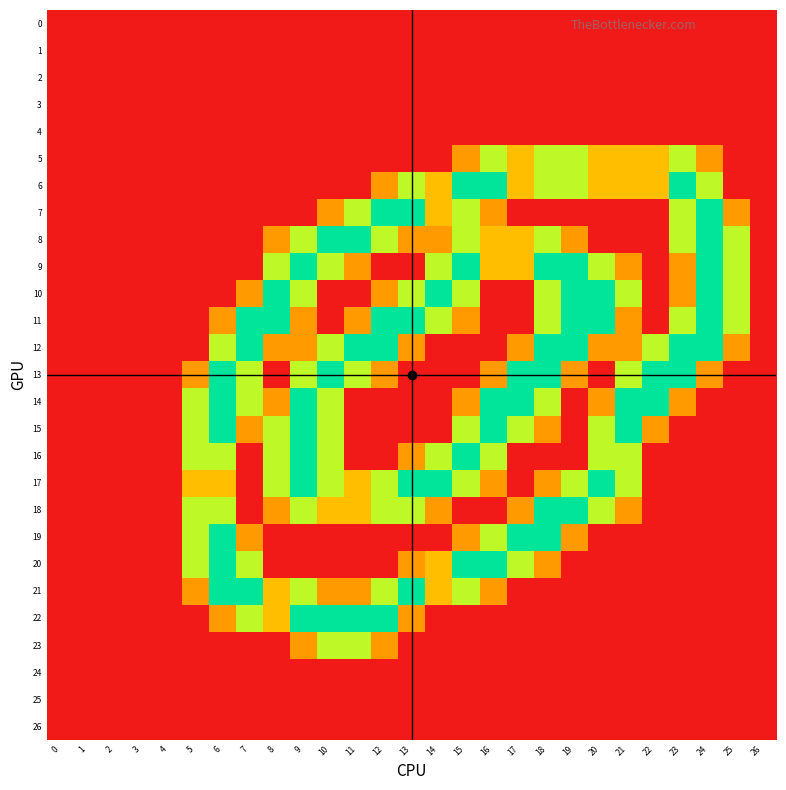

Reading left to right, extract all data points from this chart.

0: 0=0.0	1=0.0	2=0.0	3=0.0	4=0.0	5=0.0	6=0.0	7=0.0	8=0.0	9=0.0	10=0.0	11=0.0	12=0.0	13=0.0	14=0.0	15=0.0	16=0.0	17=0.0	18=0.0	19=0.0	20=0.0	21=0.0	22=0.0	23=0.0	24=0.0	25=0.0	26=0.0
1: 0=0.0	1=0.0	2=0.0	3=0.0	4=0.0	5=0.0	6=0.0	7=0.0	8=0.0	9=0.0	10=0.0	11=0.0	12=0.0	13=0.0	14=0.0	15=0.0	16=0.0	17=0.0	18=0.0	19=0.0	20=0.0	21=0.0	22=0.0	23=0.0	24=0.0	25=0.0	26=0.0
2: 0=0.0	1=0.0	2=0.0	3=0.0	4=0.0	5=0.0	6=0.0	7=0.0	8=0.0	9=0.0	10=0.0	11=0.0	12=0.0	13=0.0	14=0.0	15=0.0	16=0.0	17=0.0	18=0.0	19=0.0	20=0.0	21=0.0	22=0.0	23=0.0	24=0.0	25=0.0	26=0.0
3: 0=0.0	1=0.0	2=0.0	3=0.0	4=0.0	5=0.0	6=0.0	7=0.0	8=0.0	9=0.0	10=0.0	11=0.0	12=0.0	13=0.0	14=0.0	15=0.0	16=0.0	17=0.0	18=0.0	19=0.0	20=0.0	21=0.0	22=0.0	23=0.0	24=0.0	25=0.0	26=0.0
4: 0=0.0	1=0.0	2=0.0	3=0.0	4=0.0	5=0.0	6=0.0	7=0.0	8=0.0	9=0.0	10=0.0	11=0.0	12=0.0	13=0.0	14=0.0	15=0.0	16=0.0	17=0.0	18=0.0	19=0.0	20=0.0	21=0.0	22=0.0	23=0.0	24=0.0	25=0.0	26=0.0
5: 0=0.0	1=0.0	2=0.0	3=0.0	4=0.0	5=0.0	6=0.0	7=0.0	8=0.0	9=0.0	10=0.0	11=0.0	12=0.0	13=0.0	14=0.0	15=0.8	16=1.5	17=1.0	18=1.5	19=1.5	20=1.0	21=1.0	22=1.0	23=1.5	24=0.8	25=0.0	26=0.0
6: 0=0.0	1=0.0	2=0.0	3=0.0	4=0.0	5=0.0	6=0.0	7=0.0	8=0.0	9=0.0	10=0.0	11=0.0	12=0.8	13=1.5	14=1.0	15=2.0	16=2.0	17=1.0	18=1.5	19=1.5	20=1.0	21=1.0	22=1.0	23=2.0	24=1.5	25=0.0	26=0.0
7: 0=0.0	1=0.0	2=0.0	3=0.0	4=0.0	5=0.0	6=0.0	7=0.0	8=0.0	9=0.0	10=0.8	11=1.5	12=2.0	13=2.0	14=1.0	15=1.5	16=0.8	17=0.0	18=0.0	19=0.0	20=0.0	21=0.0	22=0.0	23=1.5	24=2.0	25=0.8	26=0.0
8: 0=0.0	1=0.0	2=0.0	3=0.0	4=0.0	5=0.0	6=0.0	7=0.0	8=0.8	9=1.5	10=2.0	11=2.0	12=1.5	13=0.8	14=0.8	15=1.5	16=1.0	17=1.0	18=1.5	19=0.8	20=0.0	21=0.0	22=0.0	23=1.5	24=2.0	25=1.5	26=0.0
9: 0=0.0	1=0.0	2=0.0	3=0.0	4=0.0	5=0.0	6=0.0	7=0.0	8=1.5	9=2.0	10=1.5	11=0.8	12=0.0	13=0.0	14=1.5	15=2.0	16=1.0	17=1.0	18=2.0	19=2.0	20=1.5	21=0.8	22=0.0	23=0.8	24=2.0	25=1.5	26=0.0
10: 0=0.0	1=0.0	2=0.0	3=0.0	4=0.0	5=0.0	6=0.0	7=0.8	8=2.0	9=1.5	10=0.0	11=0.0	12=0.8	13=1.5	14=2.0	15=1.5	16=0.0	17=0.0	18=1.5	19=2.0	20=2.0	21=1.5	22=0.0	23=0.8	24=2.0	25=1.5	26=0.0
11: 0=0.0	1=0.0	2=0.0	3=0.0	4=0.0	5=0.0	6=0.8	7=2.0	8=2.0	9=0.8	10=0.0	11=0.8	12=2.0	13=2.0	14=1.5	15=0.8	16=0.0	17=0.0	18=1.5	19=2.0	20=2.0	21=0.8	22=0.0	23=1.5	24=2.0	25=1.5	26=0.0
12: 0=0.0	1=0.0	2=0.0	3=0.0	4=0.0	5=0.0	6=1.5	7=2.0	8=0.8	9=0.8	10=1.5	11=2.0	12=2.0	13=0.8	14=0.0	15=0.0	16=0.0	17=0.8	18=2.0	19=2.0	20=0.8	21=0.8	22=1.5	23=2.0	24=2.0	25=0.8	26=0.0
13: 0=0.0	1=0.0	2=0.0	3=0.0	4=0.0	5=0.8	6=2.0	7=1.5	8=0.0	9=1.5	10=2.0	11=1.5	12=0.8	13=0.0	14=0.0	15=0.0	16=0.8	17=2.0	18=2.0	19=0.8	20=0.0	21=1.5	22=2.0	23=2.0	24=0.8	25=0.0	26=0.0
14: 0=0.0	1=0.0	2=0.0	3=0.0	4=0.0	5=1.5	6=2.0	7=1.5	8=0.8	9=2.0	10=1.5	11=0.0	12=0.0	13=0.0	14=0.0	15=0.8	16=2.0	17=2.0	18=1.5	19=0.0	20=0.8	21=2.0	22=2.0	23=0.8	24=0.0	25=0.0	26=0.0
15: 0=0.0	1=0.0	2=0.0	3=0.0	4=0.0	5=1.5	6=2.0	7=0.8	8=1.5	9=2.0	10=1.5	11=0.0	12=0.0	13=0.0	14=0.0	15=1.5	16=2.0	17=1.5	18=0.8	19=0.0	20=1.5	21=2.0	22=0.8	23=0.0	24=0.0	25=0.0	26=0.0
16: 0=0.0	1=0.0	2=0.0	3=0.0	4=0.0	5=1.5	6=1.5	7=0.0	8=1.5	9=2.0	10=1.5	11=0.0	12=0.0	13=0.8	14=1.5	15=2.0	16=1.5	17=0.0	18=0.0	19=0.0	20=1.5	21=1.5	22=0.0	23=0.0	24=0.0	25=0.0	26=0.0
17: 0=0.0	1=0.0	2=0.0	3=0.0	4=0.0	5=1.0	6=1.0	7=0.0	8=1.5	9=2.0	10=1.5	11=1.0	12=1.5	13=2.0	14=2.0	15=1.5	16=0.8	17=0.0	18=0.8	19=1.5	20=2.0	21=1.5	22=0.0	23=0.0	24=0.0	25=0.0	26=0.0
18: 0=0.0	1=0.0	2=0.0	3=0.0	4=0.0	5=1.5	6=1.5	7=0.0	8=0.8	9=1.5	10=1.0	11=1.0	12=1.5	13=1.5	14=0.8	15=0.0	16=0.0	17=0.8	18=2.0	19=2.0	20=1.5	21=0.8	22=0.0	23=0.0	24=0.0	25=0.0	26=0.0
19: 0=0.0	1=0.0	2=0.0	3=0.0	4=0.0	5=1.5	6=2.0	7=0.8	8=0.0	9=0.0	10=0.0	11=0.0	12=0.0	13=0.0	14=0.0	15=0.8	16=1.5	17=2.0	18=2.0	19=0.8	20=0.0	21=0.0	22=0.0	23=0.0	24=0.0	25=0.0	26=0.0
20: 0=0.0	1=0.0	2=0.0	3=0.0	4=0.0	5=1.5	6=2.0	7=1.5	8=0.0	9=0.0	10=0.0	11=0.0	12=0.0	13=0.8	14=1.0	15=2.0	16=2.0	17=1.5	18=0.8	19=0.0	20=0.0	21=0.0	22=0.0	23=0.0	24=0.0	25=0.0	26=0.0
21: 0=0.0	1=0.0	2=0.0	3=0.0	4=0.0	5=0.8	6=2.0	7=2.0	8=1.0	9=1.5	10=0.8	11=0.8	12=1.5	13=2.0	14=1.0	15=1.5	16=0.8	17=0.0	18=0.0	19=0.0	20=0.0	21=0.0	22=0.0	23=0.0	24=0.0	25=0.0	26=0.0
22: 0=0.0	1=0.0	2=0.0	3=0.0	4=0.0	5=0.0	6=0.8	7=1.5	8=1.0	9=2.0	10=2.0	11=2.0	12=2.0	13=0.8	14=0.0	15=0.0	16=0.0	17=0.0	18=0.0	19=0.0	20=0.0	21=0.0	22=0.0	23=0.0	24=0.0	25=0.0	26=0.0
23: 0=0.0	1=0.0	2=0.0	3=0.0	4=0.0	5=0.0	6=0.0	7=0.0	8=0.0	9=0.8	10=1.5	11=1.5	12=0.8	13=0.0	14=0.0	15=0.0	16=0.0	17=0.0	18=0.0	19=0.0	20=0.0	21=0.0	22=0.0	23=0.0	24=0.0	25=0.0	26=0.0
24: 0=0.0	1=0.0	2=0.0	3=0.0	4=0.0	5=0.0	6=0.0	7=0.0	8=0.0	9=0.0	10=0.0	11=0.0	12=0.0	13=0.0	14=0.0	15=0.0	16=0.0	17=0.0	18=0.0	19=0.0	20=0.0	21=0.0	22=0.0	23=0.0	24=0.0	25=0.0	26=0.0
25: 0=0.0	1=0.0	2=0.0	3=0.0	4=0.0	5=0.0	6=0.0	7=0.0	8=0.0	9=0.0	10=0.0	11=0.0	12=0.0	13=0.0	14=0.0	15=0.0	16=0.0	17=0.0	18=0.0	19=0.0	20=0.0	21=0.0	22=0.0	23=0.0	24=0.0	25=0.0	26=0.0
26: 0=0.0	1=0.0	2=0.0	3=0.0	4=0.0	5=0.0	6=0.0	7=0.0	8=0.0	9=0.0	10=0.0	11=0.0	12=0.0	13=0.0	14=0.0	15=0.0	16=0.0	17=0.0	18=0.0	19=0.0	20=0.0	21=0.0	22=0.0	23=0.0	24=0.0	25=0.0	26=0.0